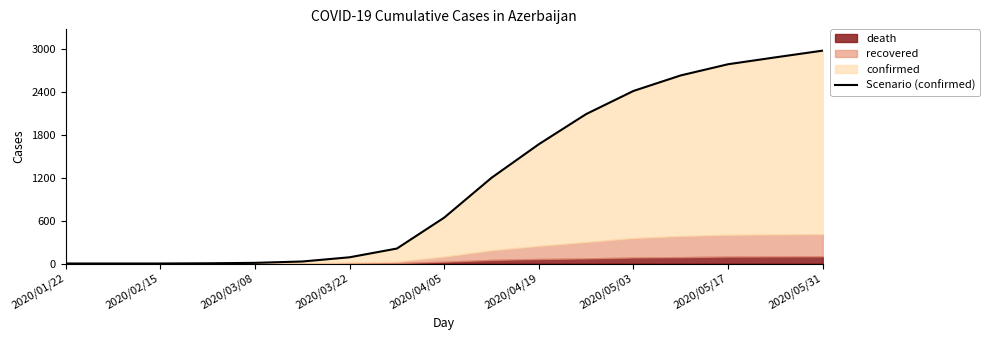

What is the ratio of the value at 2020/05/17 to the value at 16?

0.1